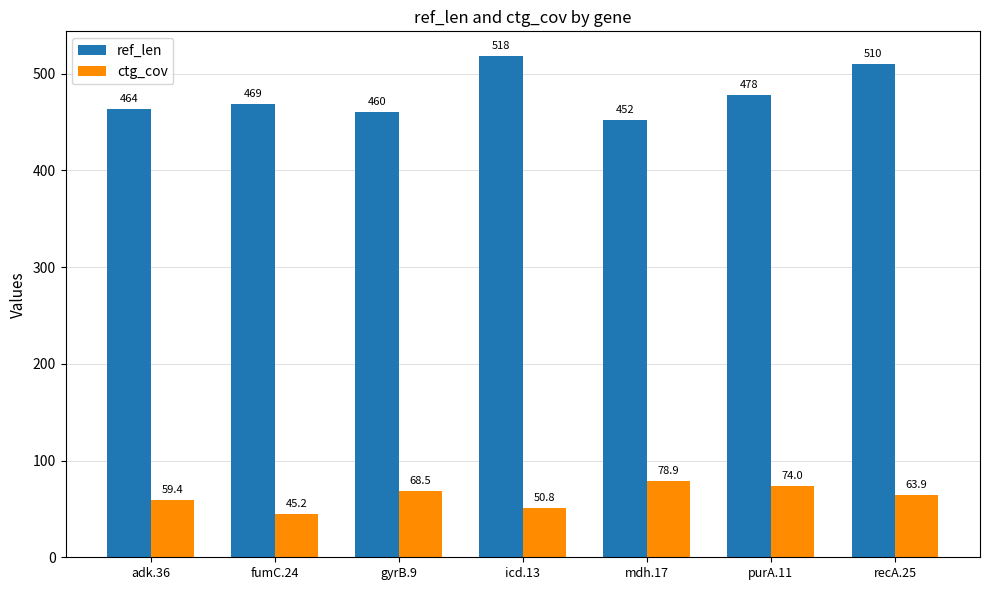

Are the bars grouped side by side (vs. stacked)?

Yes